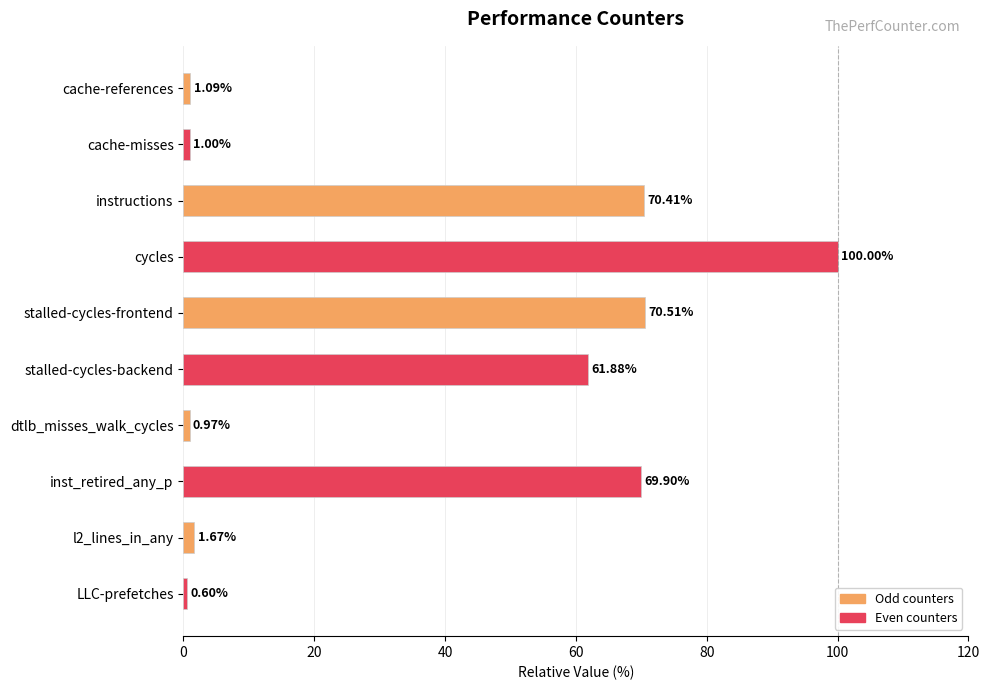

What is the label of the 8th bar from the bottom?

instructions